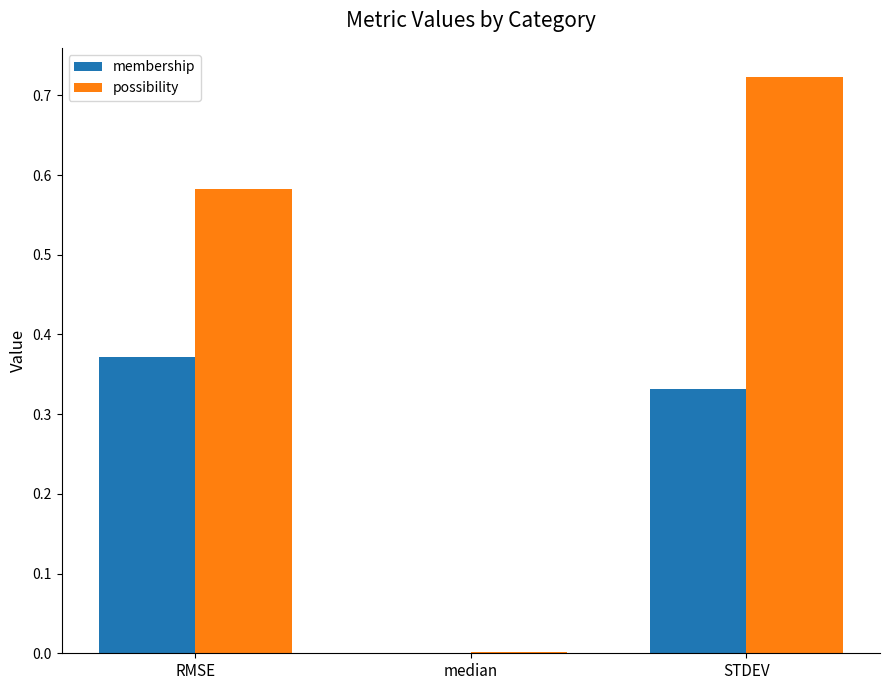

Are the bars horizontal?

No